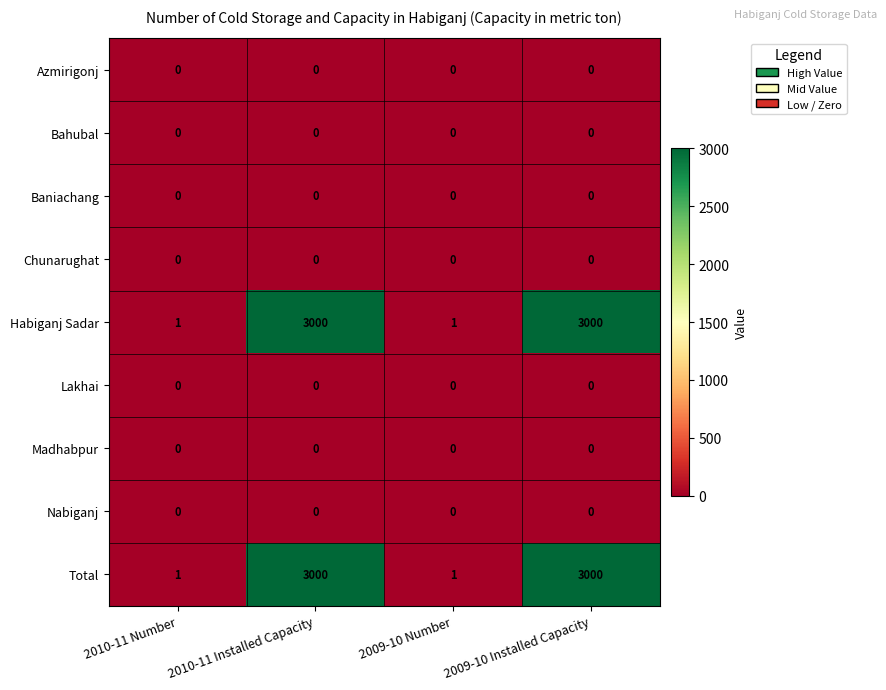

What is the sum of the Total values at 2010-11 Installed Capacity and 2009-10 Number?

3001